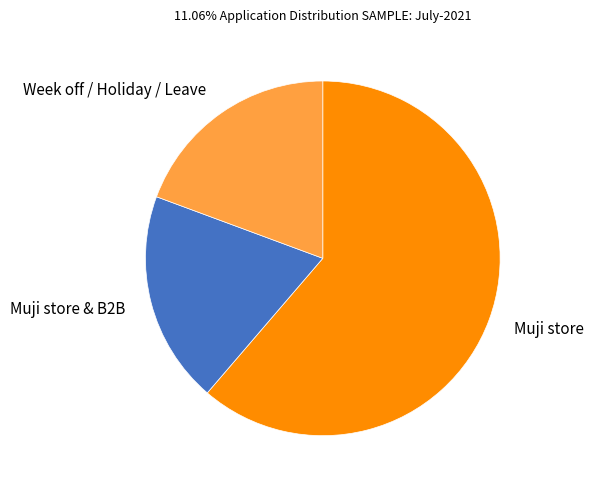

Is there a majority slice in this chart?

Yes